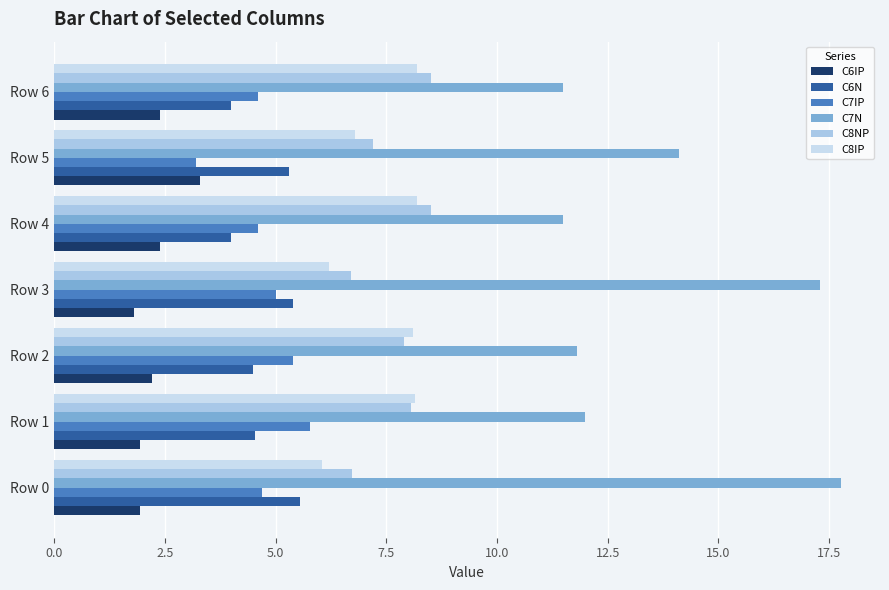

What position from the left is 12.5?

6